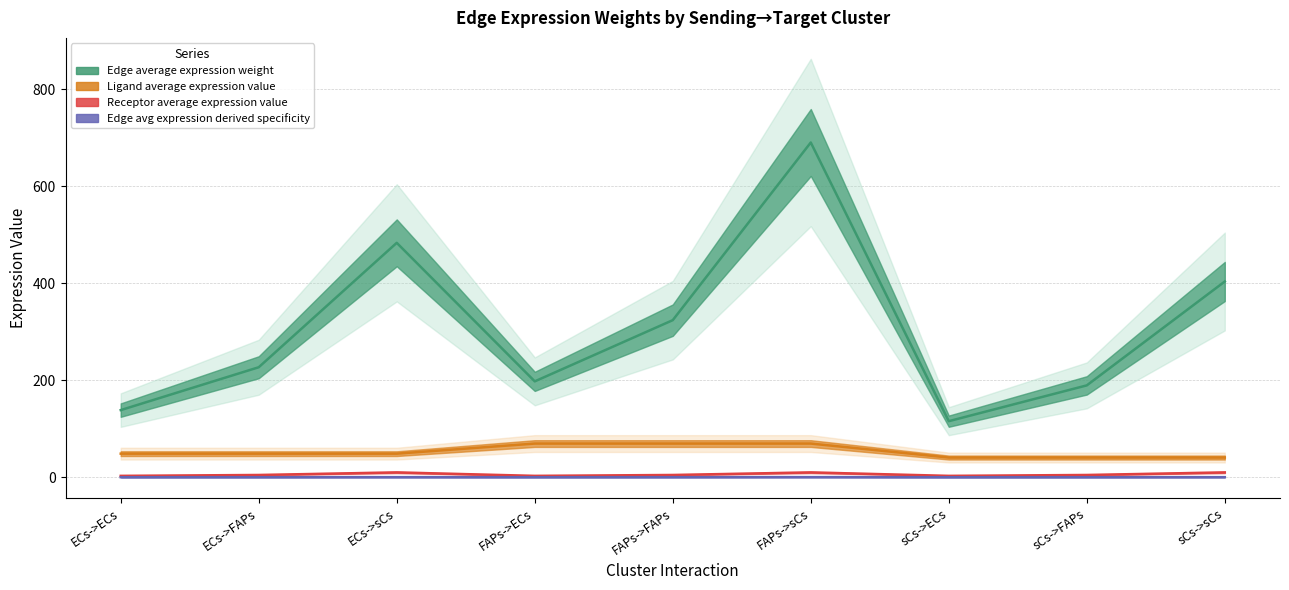

True or false: Ligand average expression value has a value of 40.6 at sCs->FAPs.

True